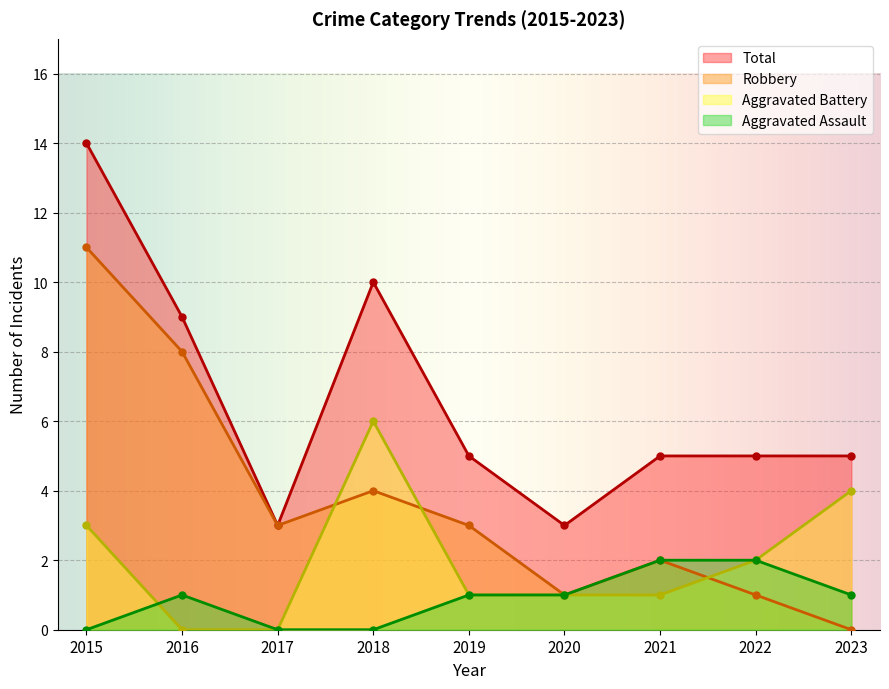

What is the sum of the Total values at 2020 and 2019?

8